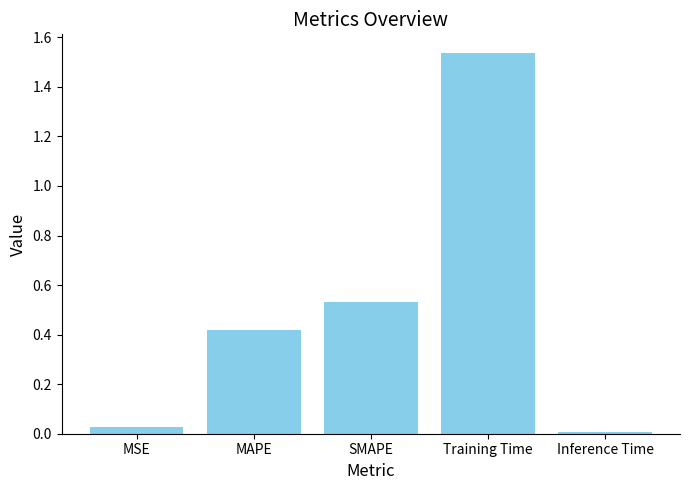

What is the sum of the values at SMAPE and MAPE?

1.0